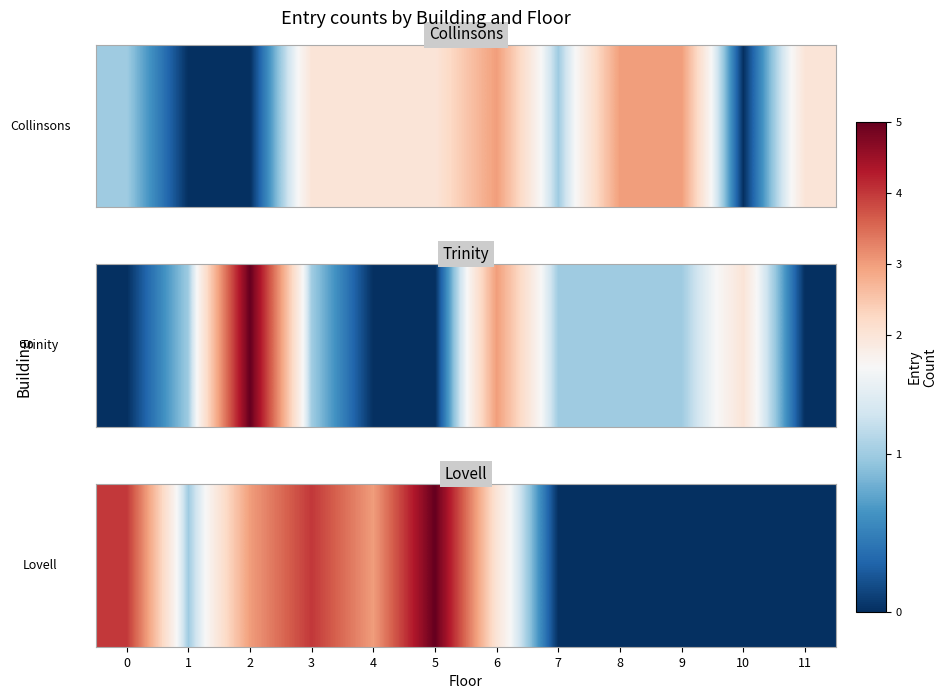

List the labels in order of value, smallest first.

7, 8, 9, 10, 11, 1, 6, 2, 4, 0, 3, 5